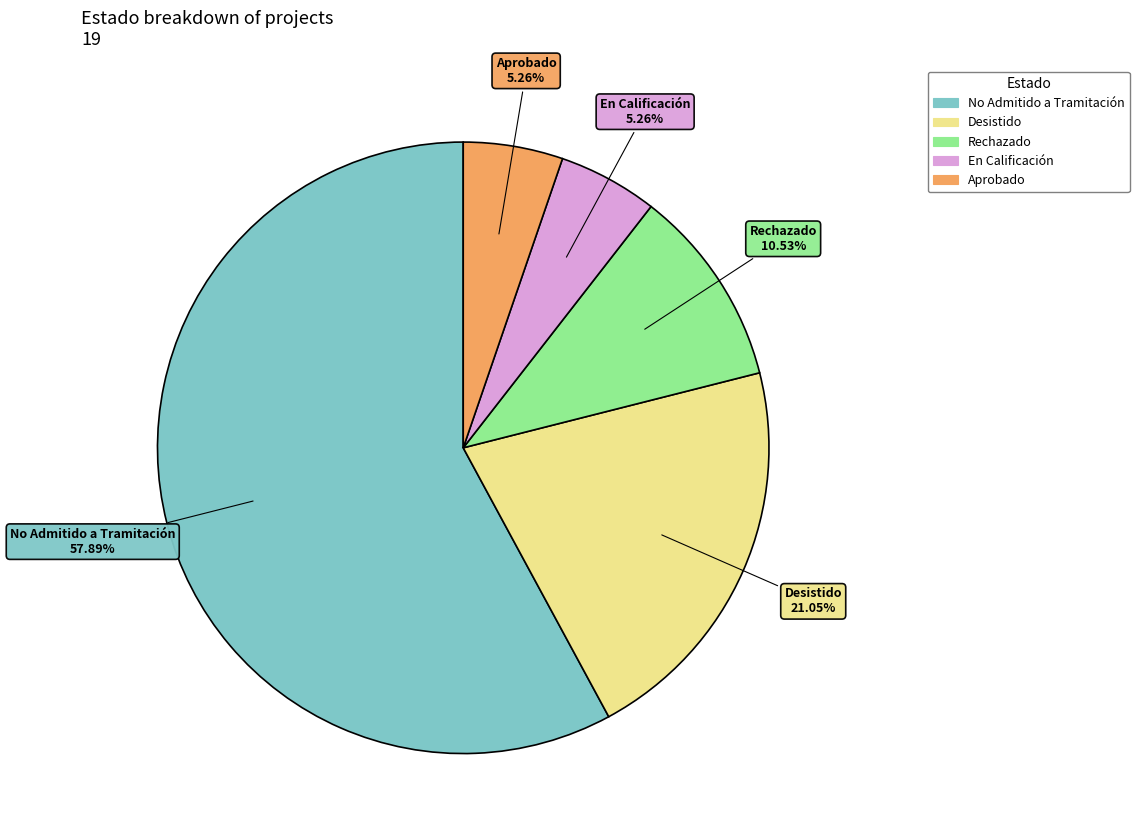

To the nearest percent, what is the difference between the largest and smallest slice percentages?

53%